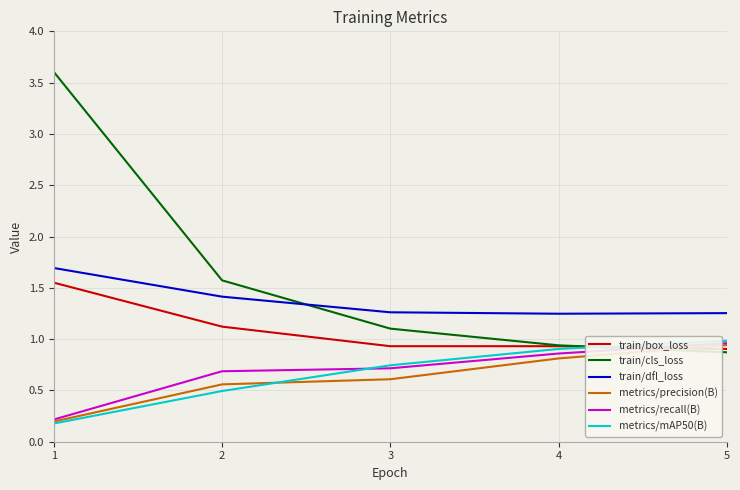

The train/dfl_loss series shows 2.0 at 3. True or false?

False